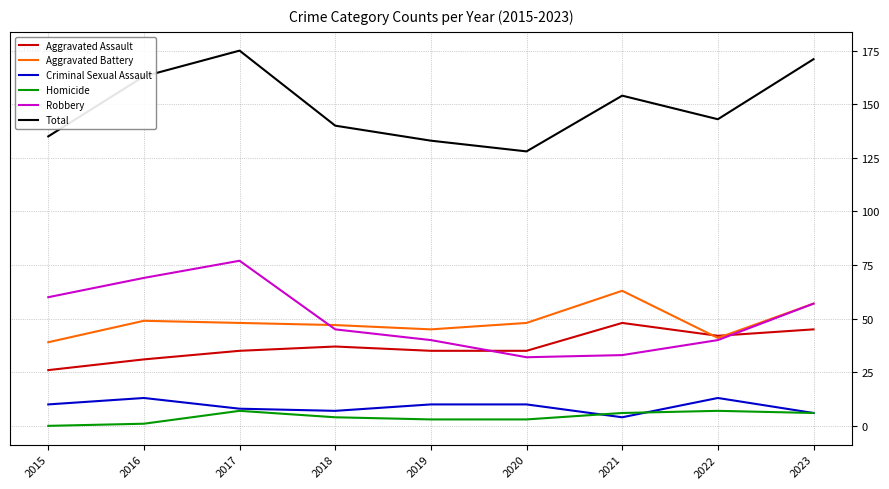

True or false: Homicide and Total cross at least once.

False